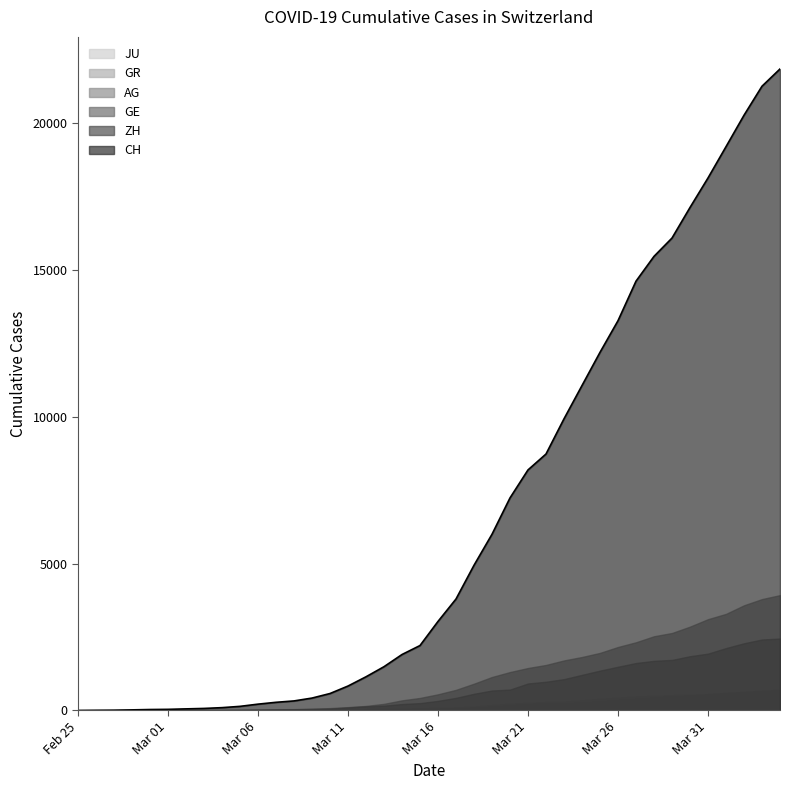

Does the chart have visible grid lines?

No